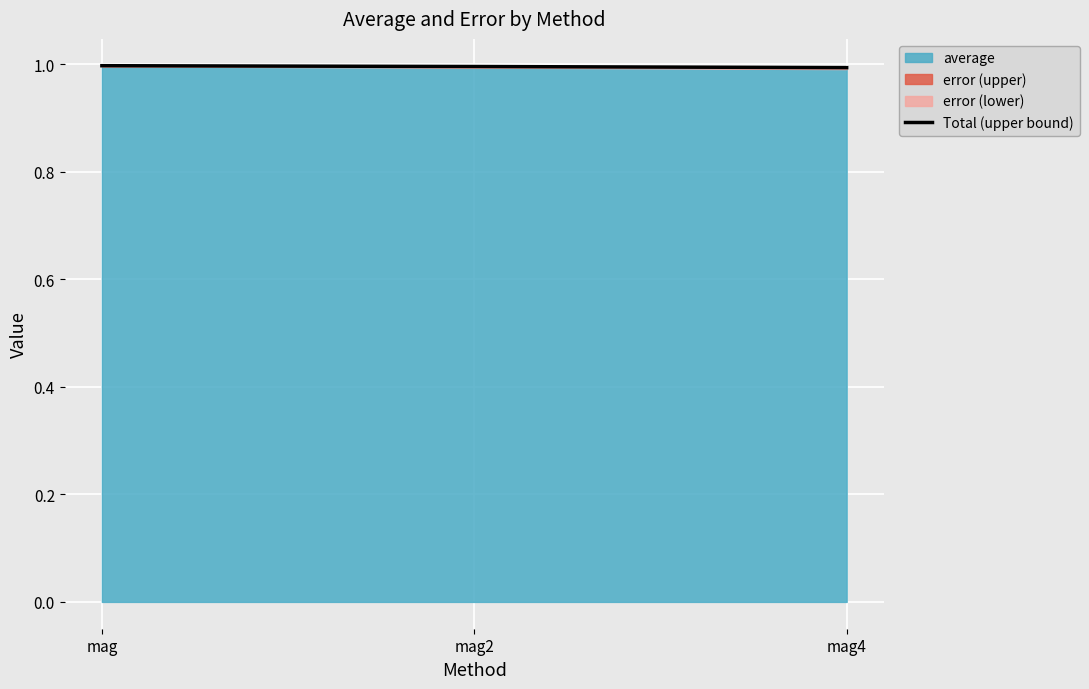

Which label corresponds to the smallest value in the chart?

mag4